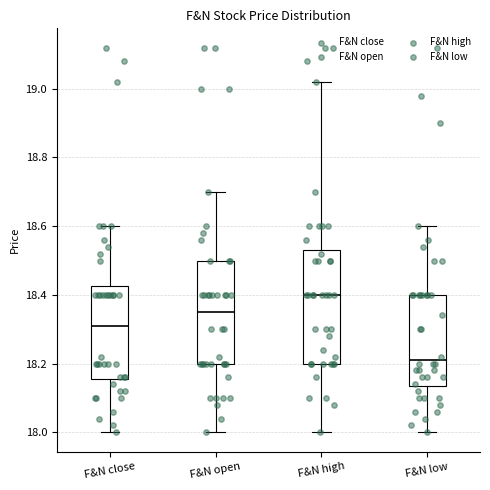

Reading left to right, transcribe this box plot: for each box, give where its median line is, the range the box spans, and where its two whiskers end, as read against the y-axis. The values are not printed on the chart, so give them approximately, as read against the axis.

F&N close: median 18.32, box 18.16 to 18.42, whiskers 18.00 to 18.60
F&N open: median 18.36, box 18.20 to 18.50, whiskers 18.00 to 18.70
F&N high: median 18.40, box 18.20 to 18.54, whiskers 18.00 to 19.02
F&N low: median 18.22, box 18.14 to 18.40, whiskers 18.00 to 18.60